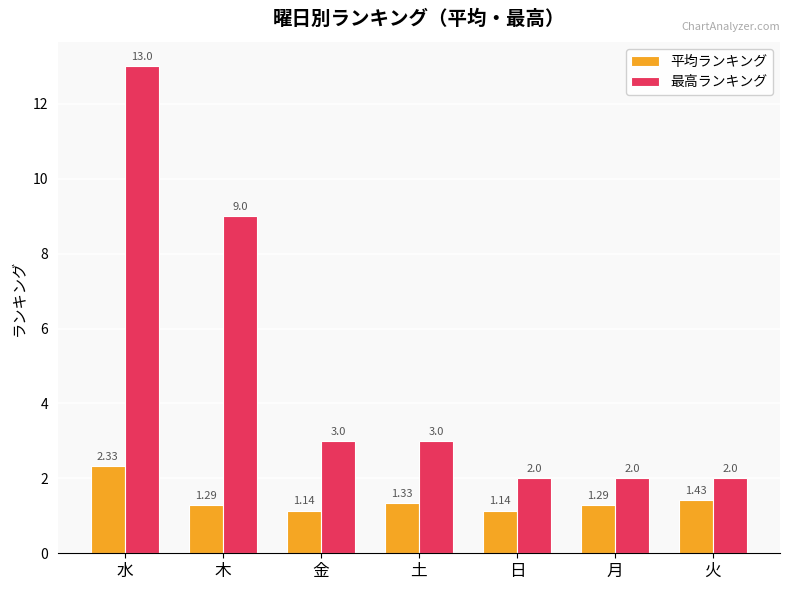

What is the label of the 7th bar from the left?

火